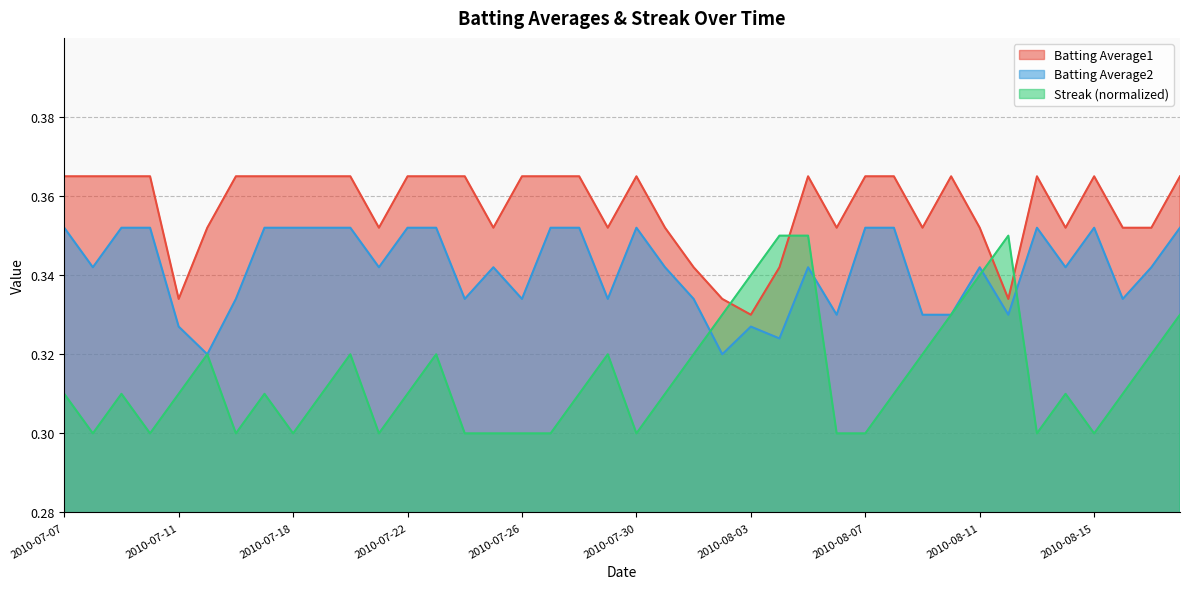

What is the sum of all Streak values?

12.6